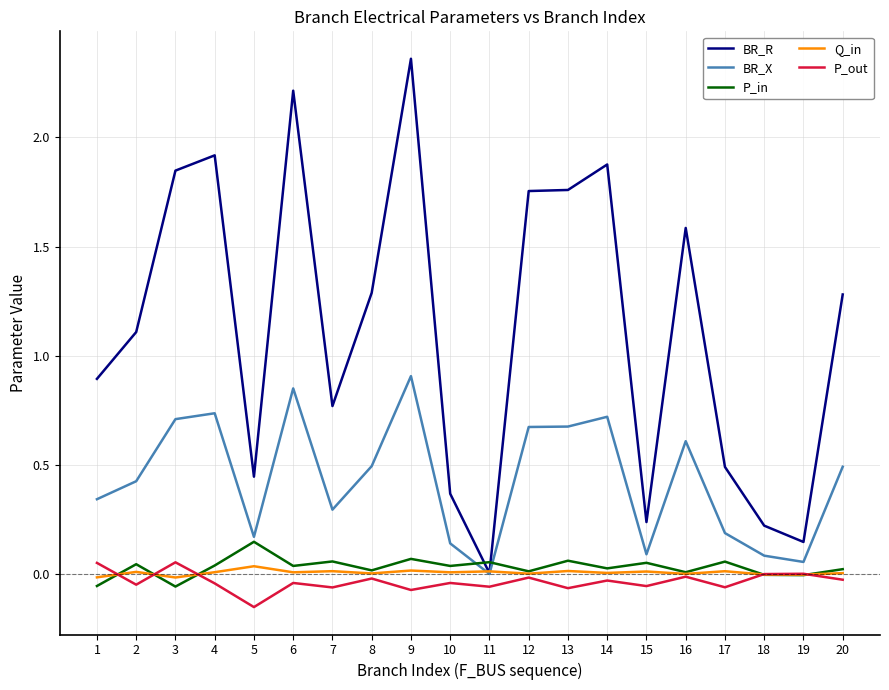

How many lines are shown in the chart?

5